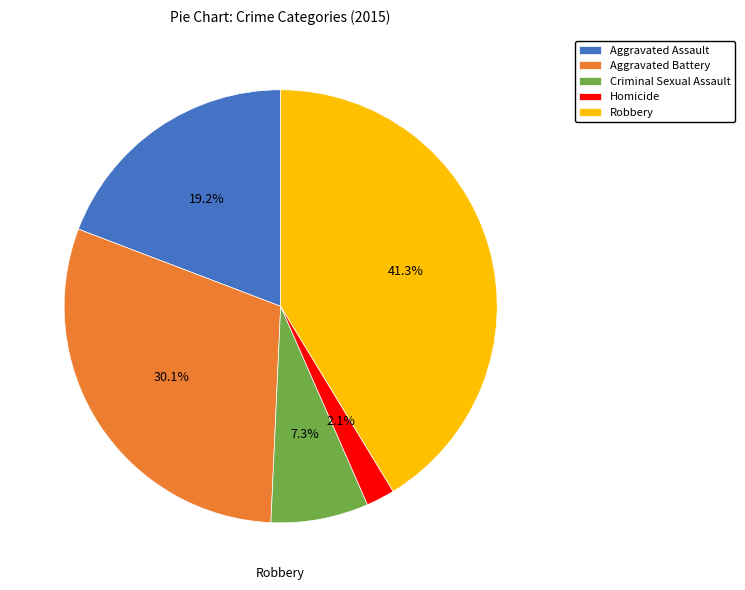

To the nearest percent, what portion does Robbery represent?

41%